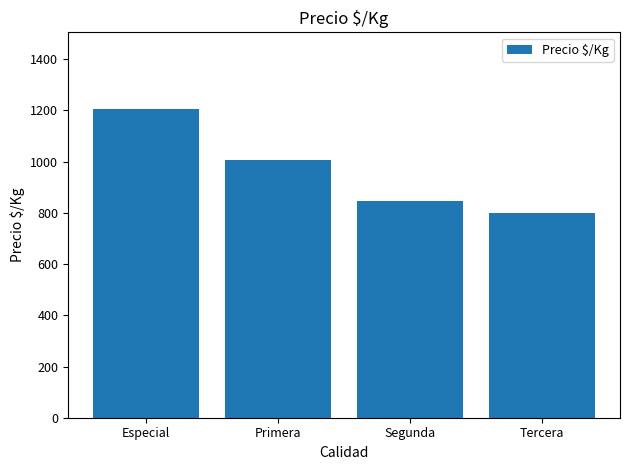

What is the change in value from Primera to Segunda?

-160